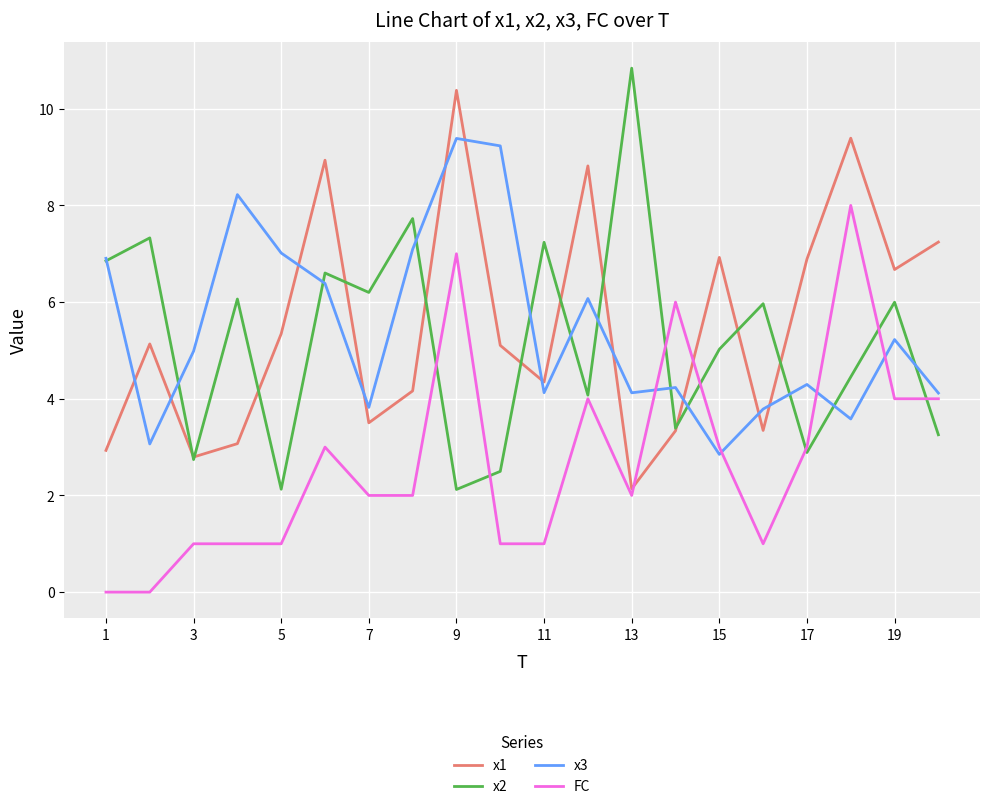

What is the maximum value shown in the chart?

10.8